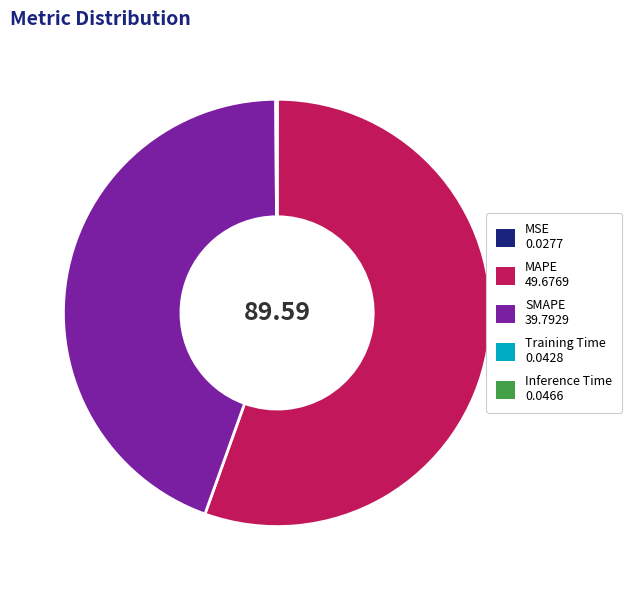

Is there a majority slice in this chart?

Yes